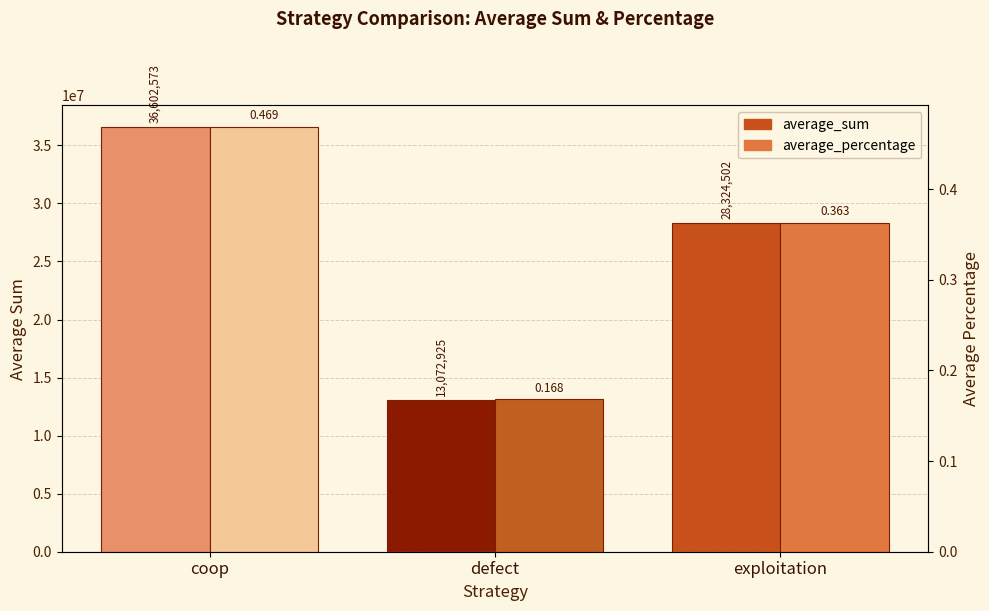

Does the chart contain stacked bars?

No